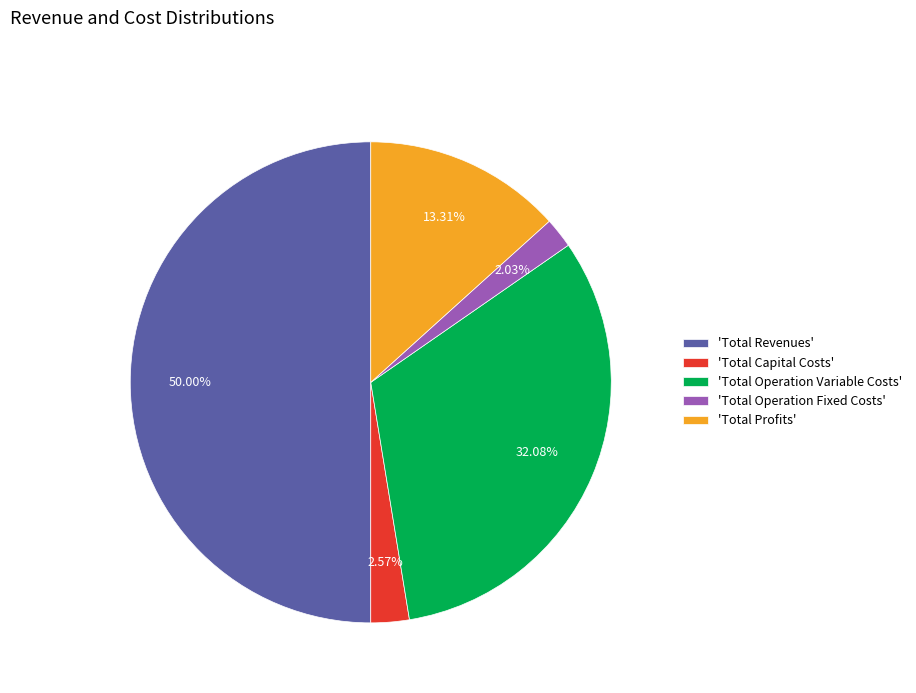

Rank the categories by value from lowest to highest.

'Total Operation Fixed Costs', 'Total Capital Costs', 'Total Profits', 'Total Operation Variable Costs', 'Total Revenues'